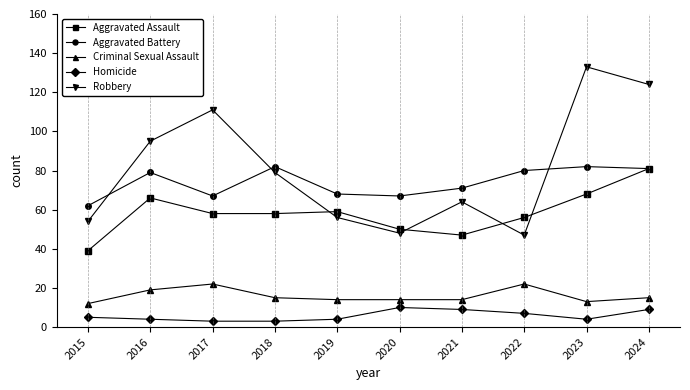

Does the chart display data point markers on the line(s)?

Yes